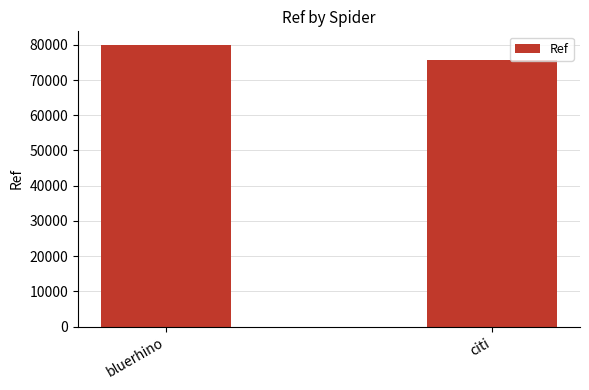

What is the value of the 2nd bar from the left?

75800